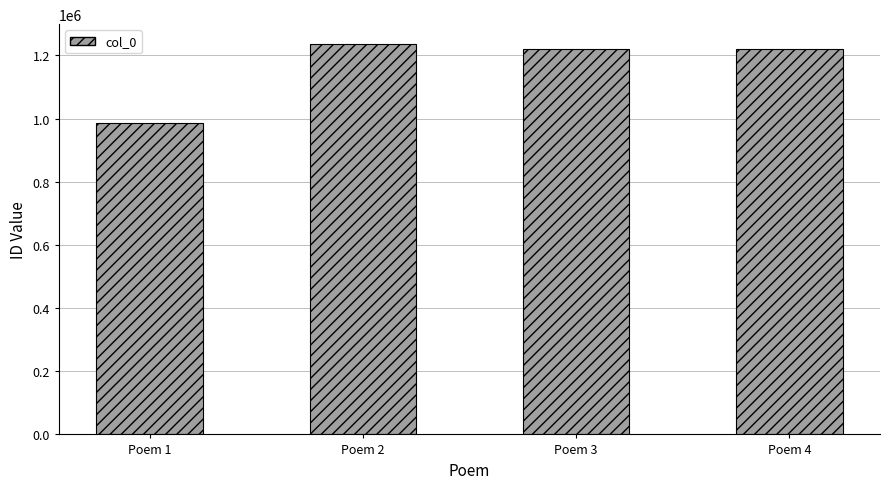

Are the bars horizontal?

No